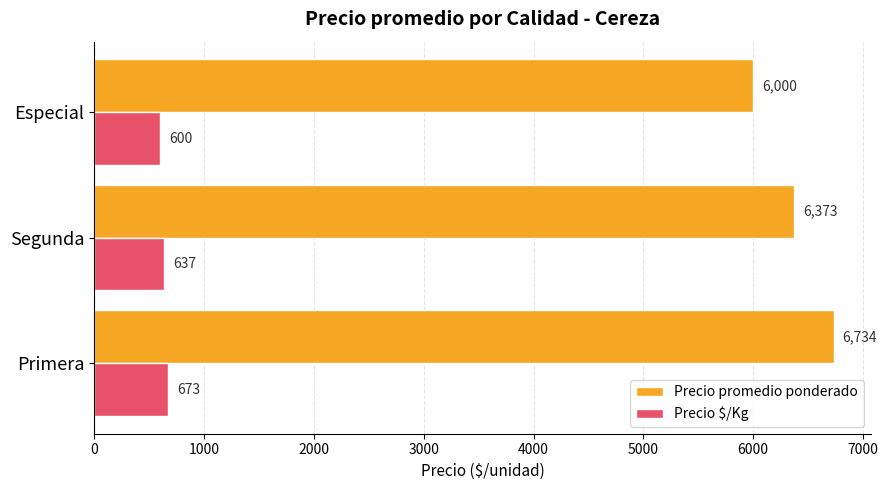

What is the sum of all Precio $/Kg values?

1910